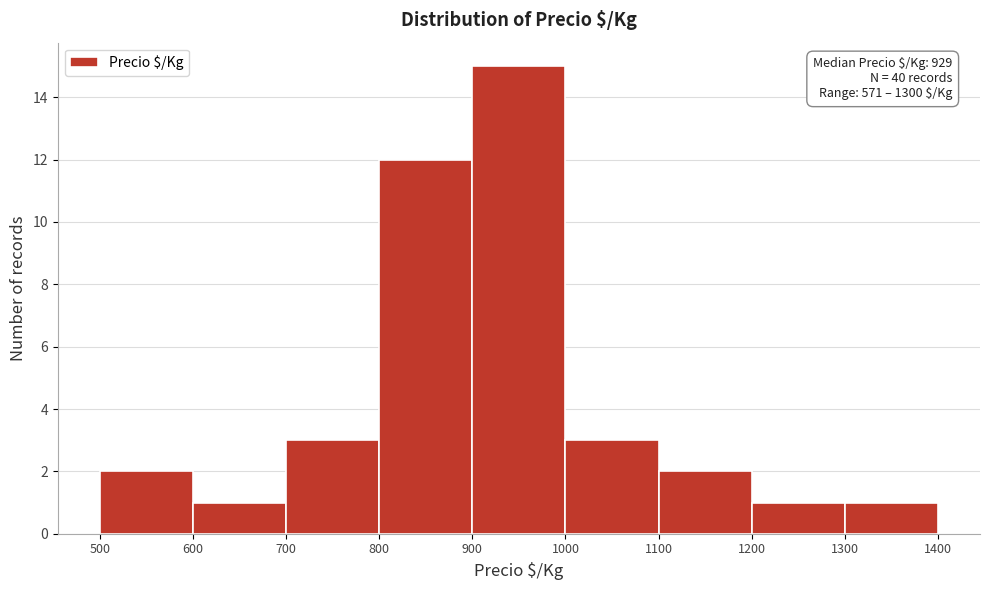

Which range on the x-axis has the tallest bar?

900 to 1000